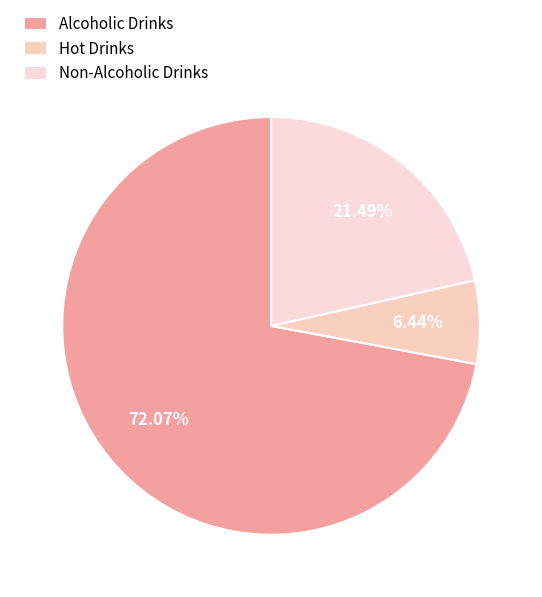

How many slices are in this pie chart?

3